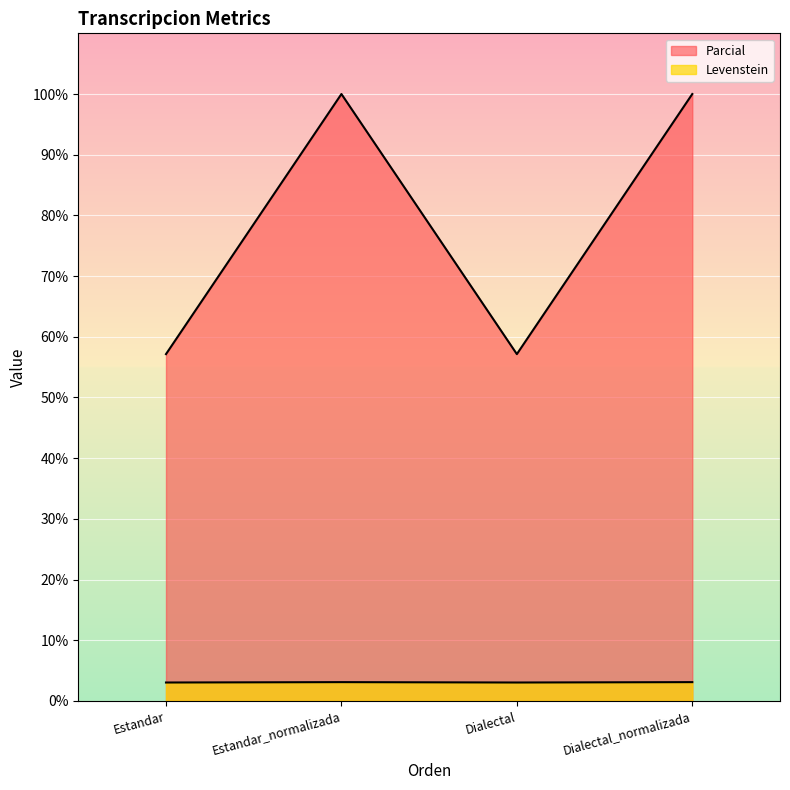

What is the total value across all series at Estandar_normalizada?

103.1